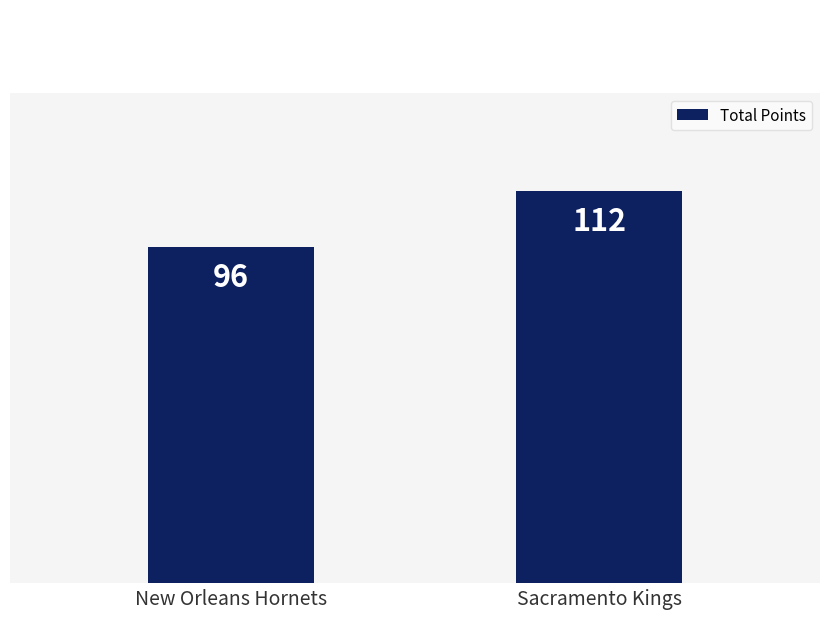

Read the value at New Orleans Hornets.

96